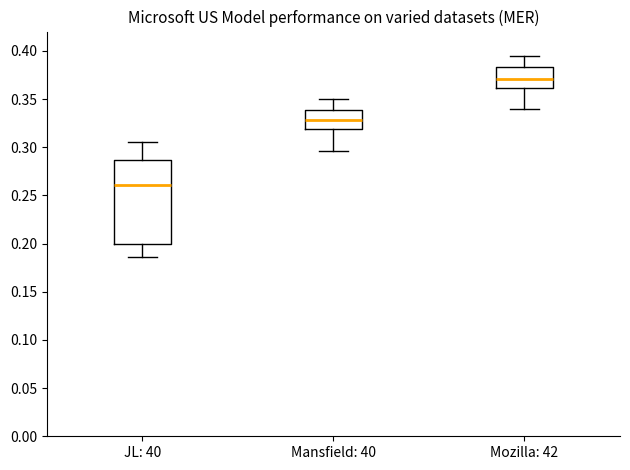

Where does the upper whisker of the box for Mozilla: 42 end on the y-axis? The values are not printed on the chart, so give them approximately, as read against the axis.

0.395